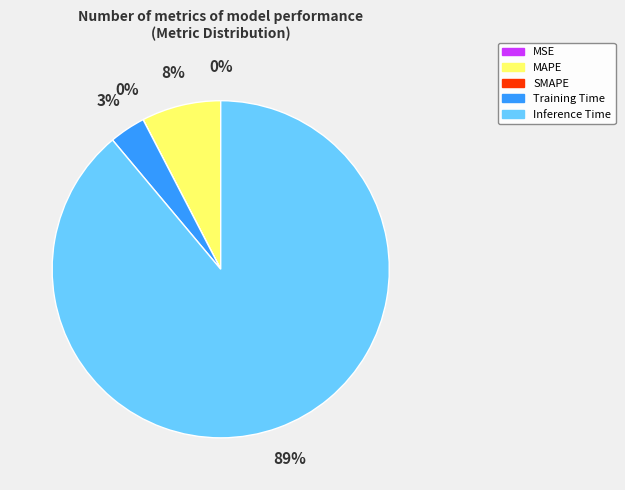

True or false: Inference Time accounts for 77% of the total.

False